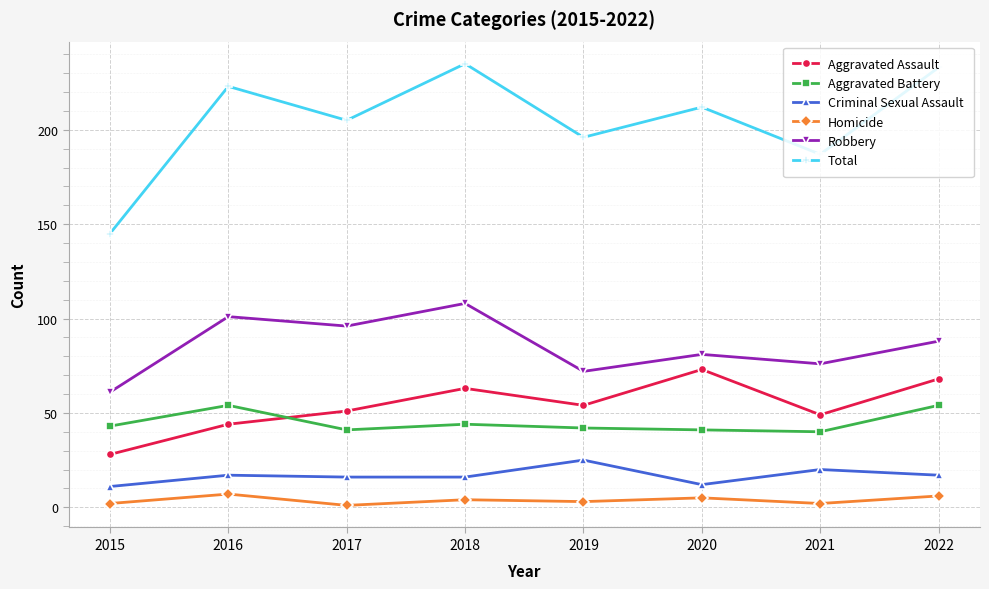

What value does the Homicide series have at 2020?

5